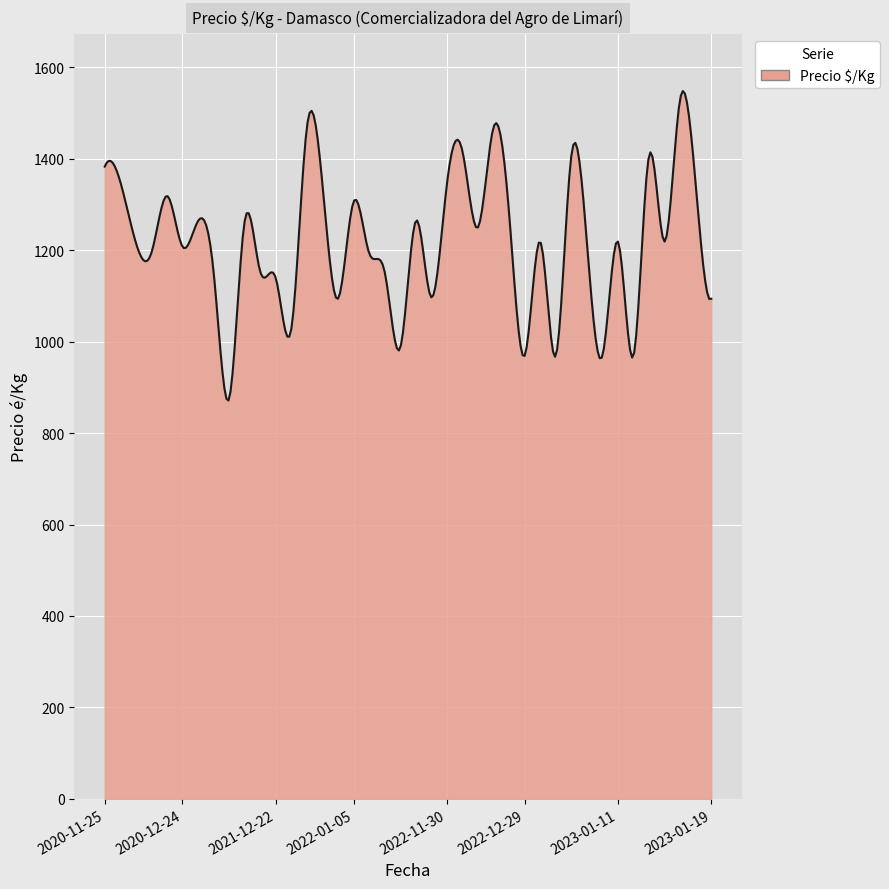

What is the difference between the maximum and minimum values?

677.0